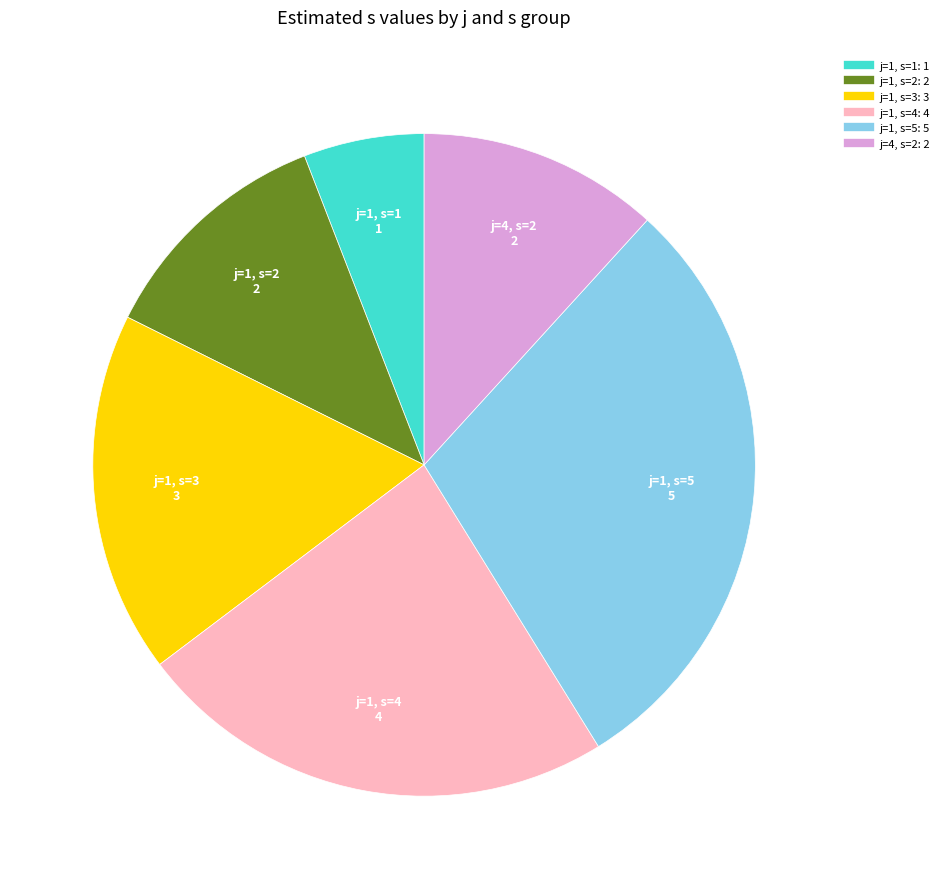

Which slice is the smallest?

j=1, s=1